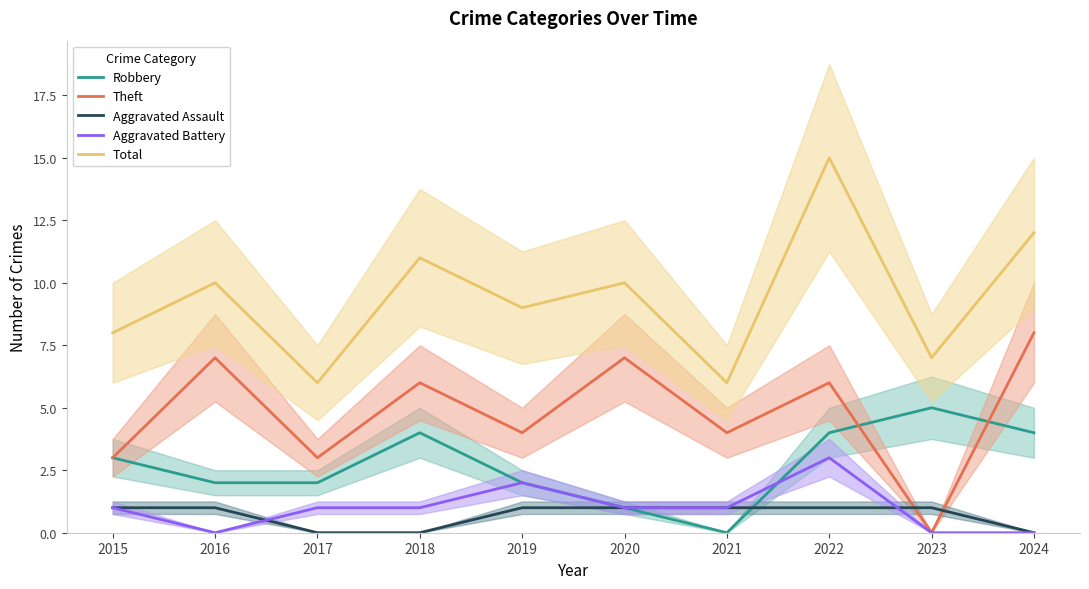

Is it true that Robbery equals 1 at 2020?

True